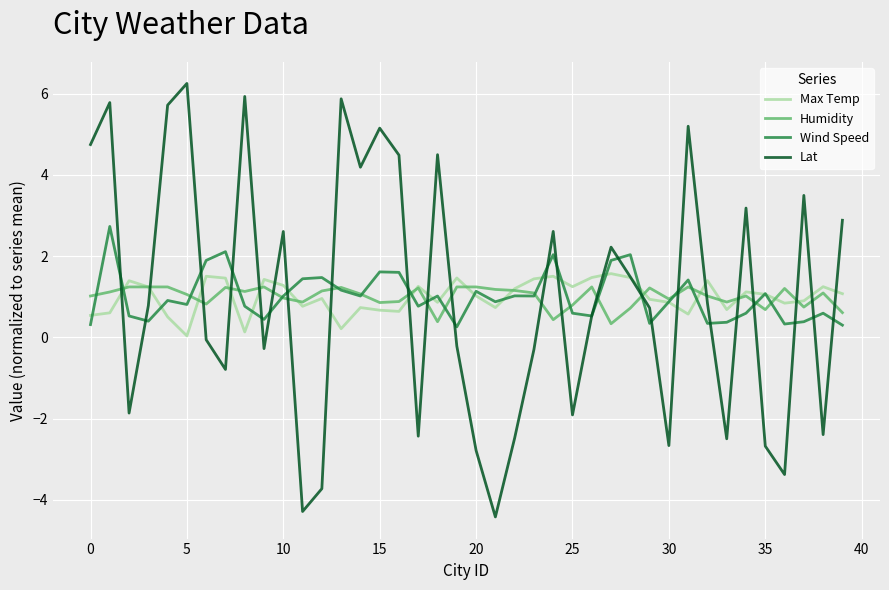

True or false: Humidity and Lat intersect in this chart.

True